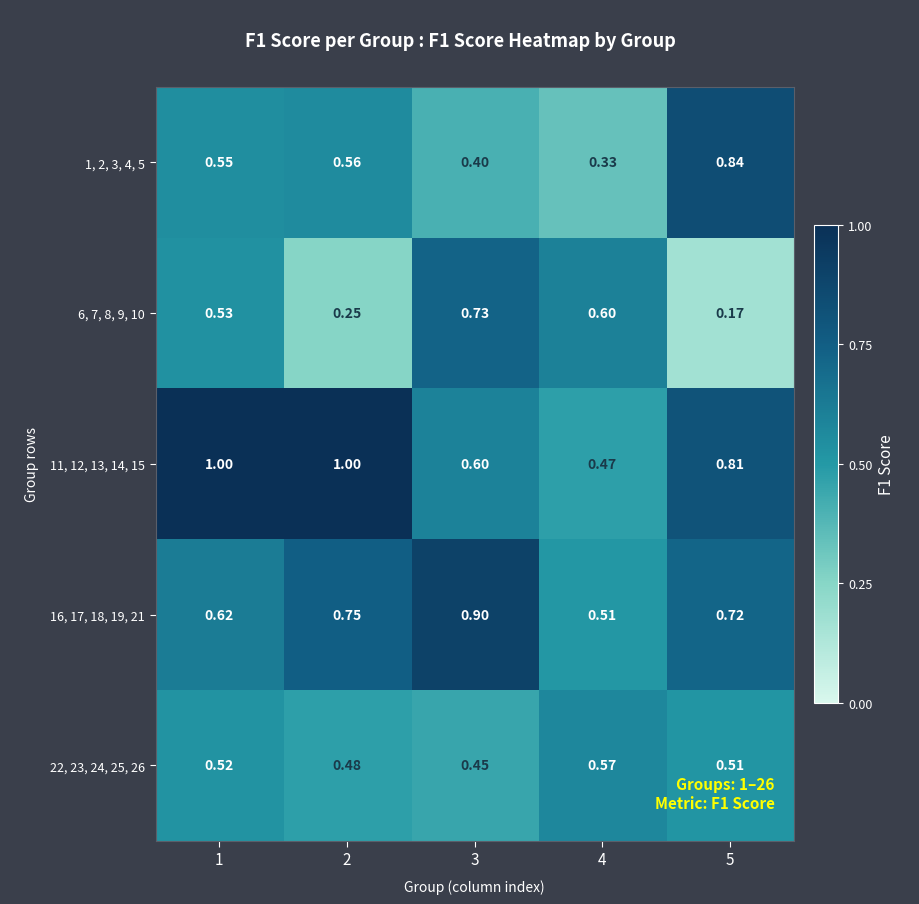

Is the value of 11, 12, 13, 14, 15 at 3 greater than the value of 1, 2, 3, 4, 5 at 1?

Yes